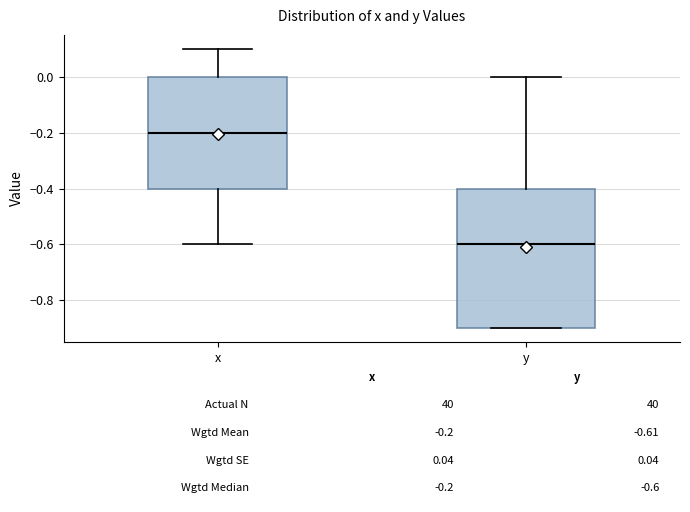

Comparing the boxes themselves (not the whiskers), which one is the tallest?

y